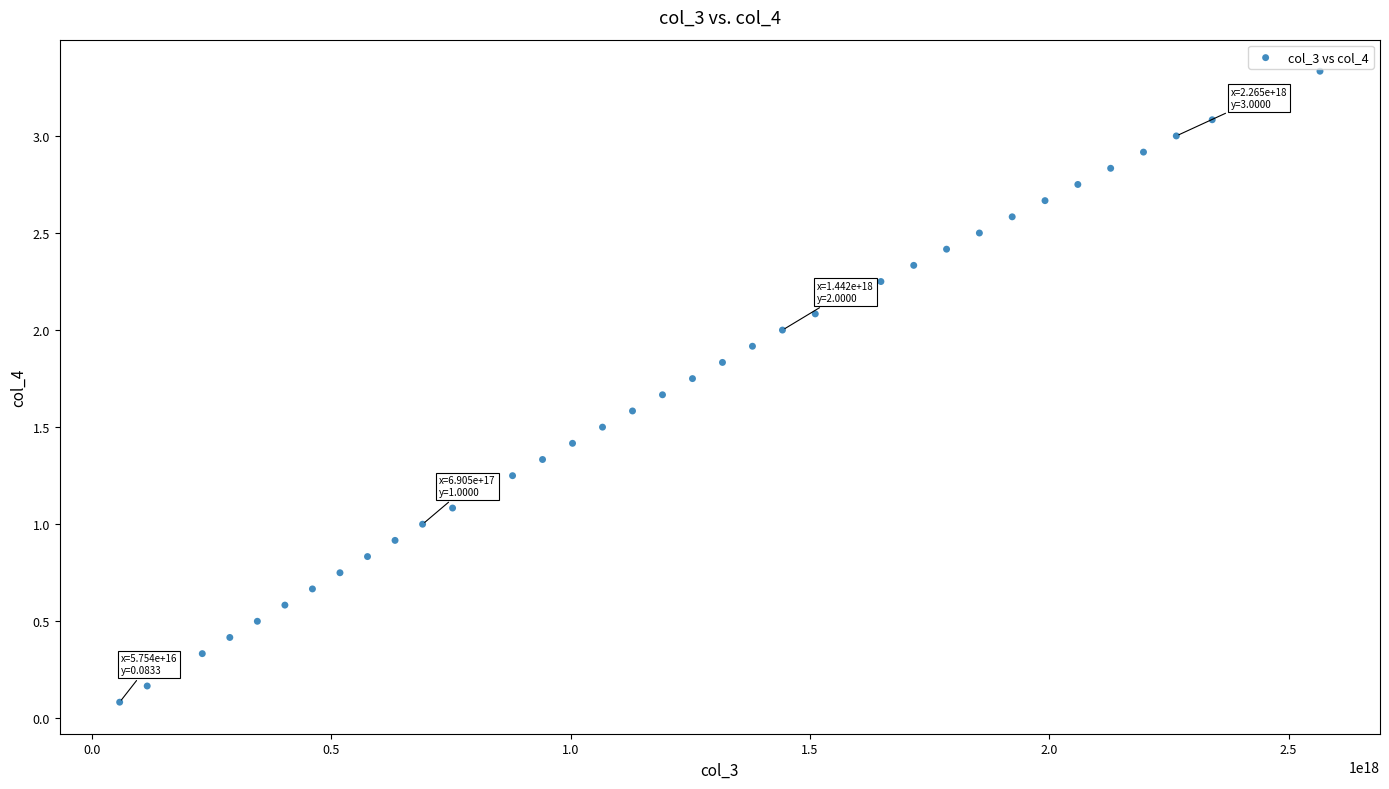

What is the range of X values (max minus min)?

2508006614075820544.0